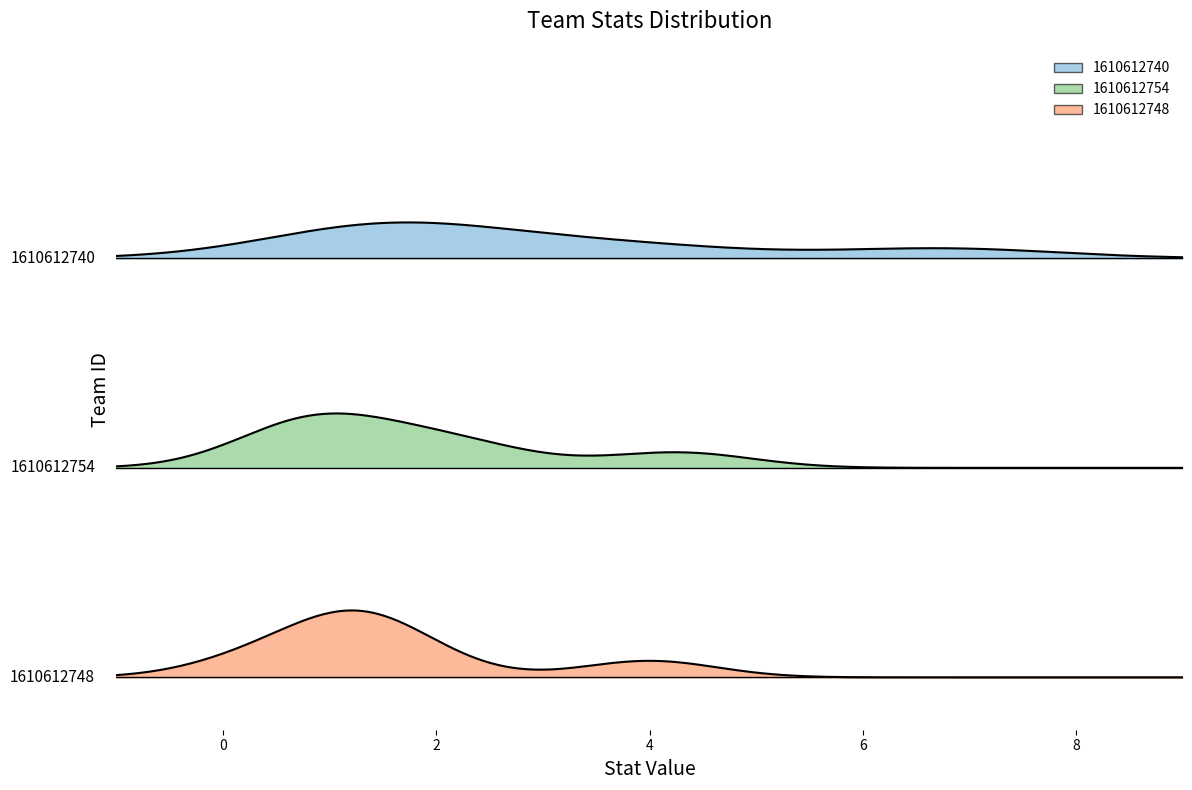

Reading left to right, what are all the values shown in this chart?

1610612740: 2.6	6.8	1.4	4.0	1.3	1.6
1610612754: 2.4	4.3	0.8	1.7	0.7	1.0
1610612748: 1.1	4.0	0.3	1.3	1.1	1.7